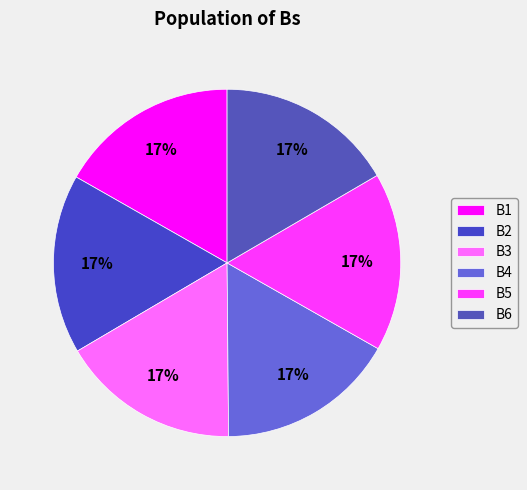

Rank the categories by value from highest to lowest.

B1, B2, B3, B4, B5, B6